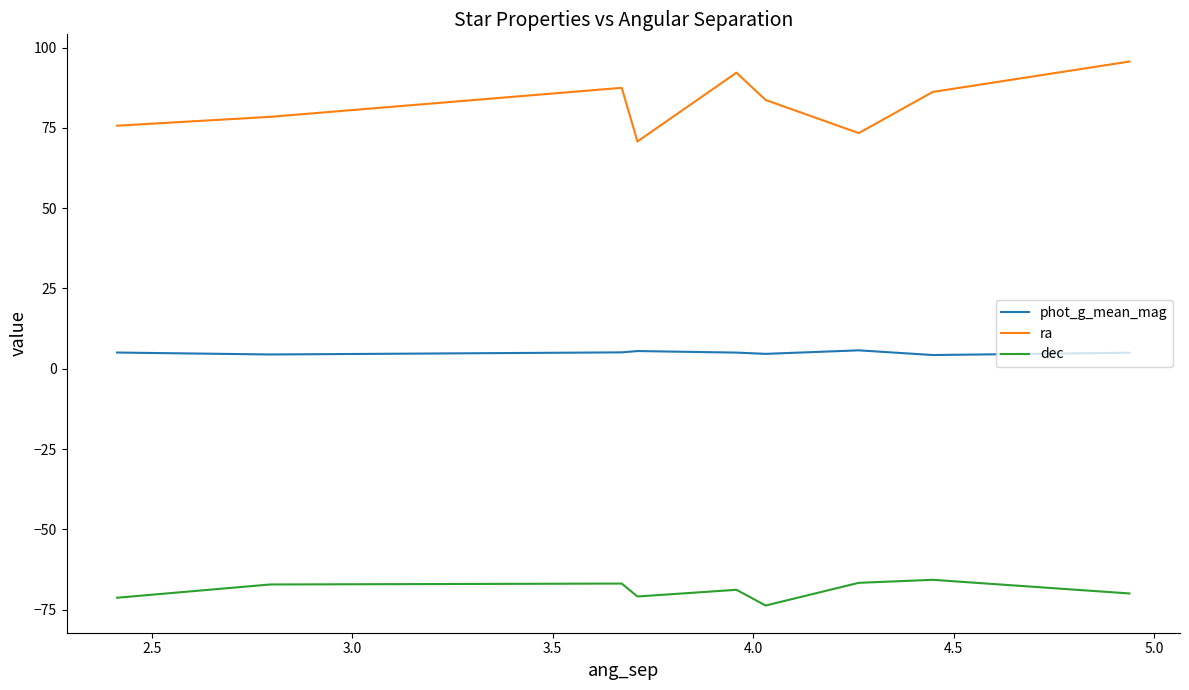

Is this an area chart (filled region under the line)?

No